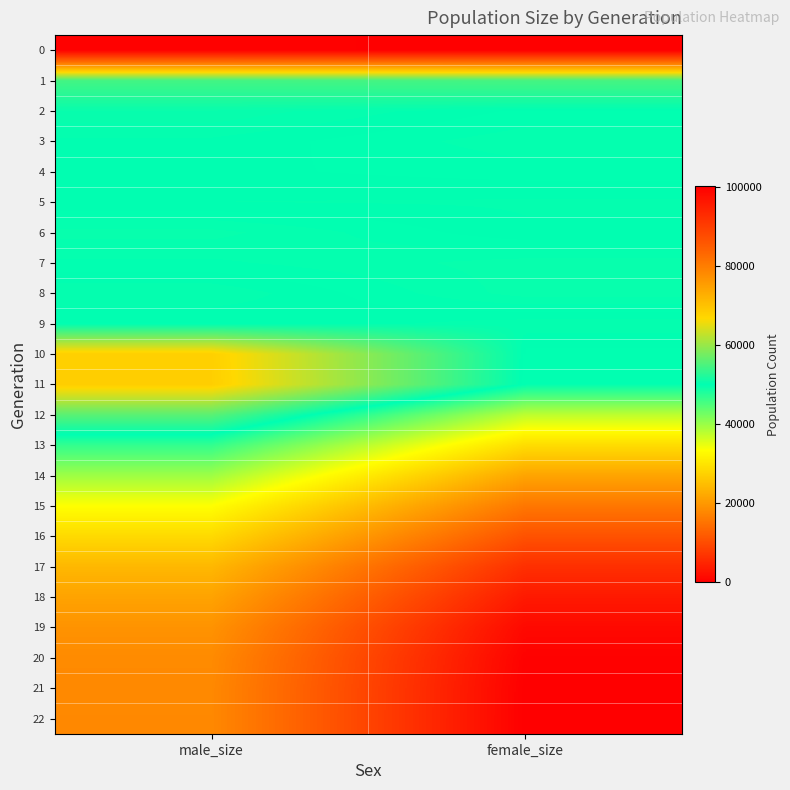

Reading left to right, what are all the values shown in this chart?

0: male_size=99822	female_size=100186
1: male_size=54484	female_size=54702
2: male_size=50647	female_size=50048
3: male_size=50241	female_size=49772
4: male_size=50141	female_size=50000
5: male_size=50289	female_size=50317
6: male_size=49632	female_size=50254
7: male_size=49939	female_size=49607
8: male_size=50454	female_size=49605
9: male_size=50082	female_size=50402
10: male_size=68005	female_size=50024
11: male_size=68178	female_size=49922
12: male_size=55955	female_size=37726
13: male_size=46809	female_size=28917
14: male_size=39767	female_size=21609
15: male_size=33425	female_size=15630
16: male_size=28576	female_size=10816
17: male_size=24127	female_size=6259
18: male_size=21434	female_size=3423
19: male_size=19316	female_size=1269
20: male_size=18290	female_size=325
21: male_size=18018	female_size=28
22: male_size=18000	female_size=0